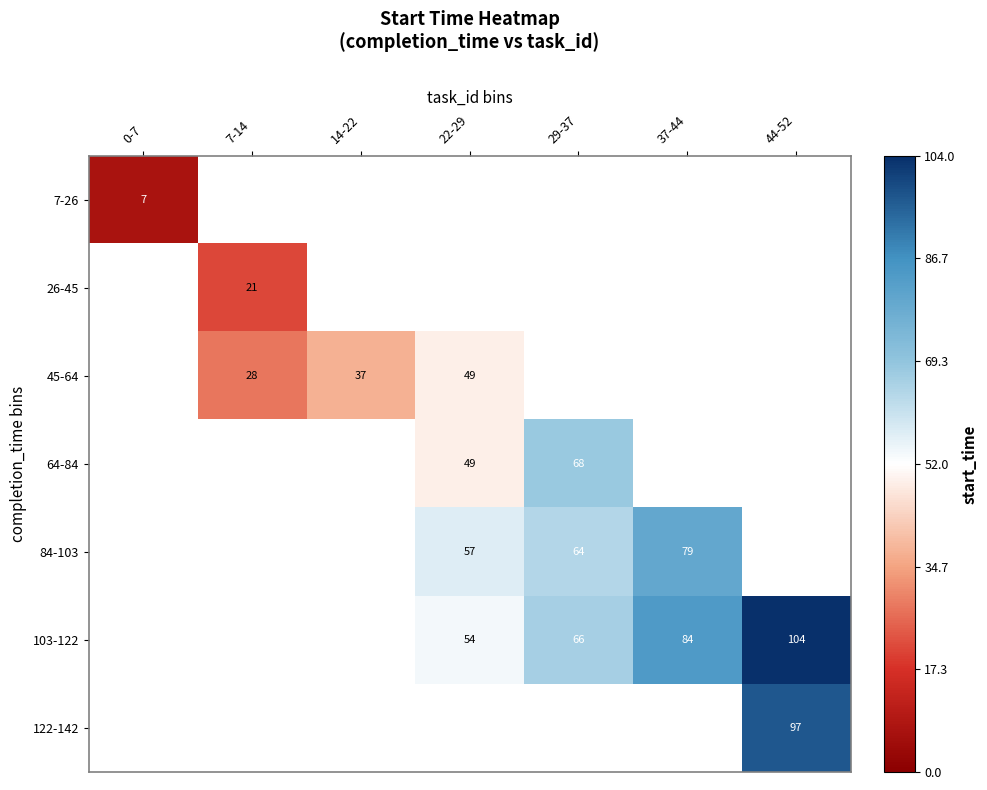

Is the value of 103-122 at 44-52 greater than the value of 26-45 at 7-14?

Yes